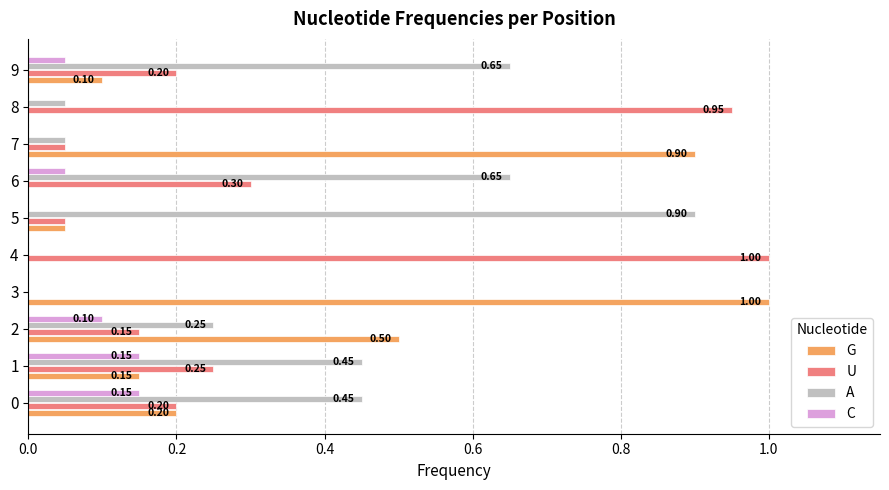

What is the sum of all C values?

0.5